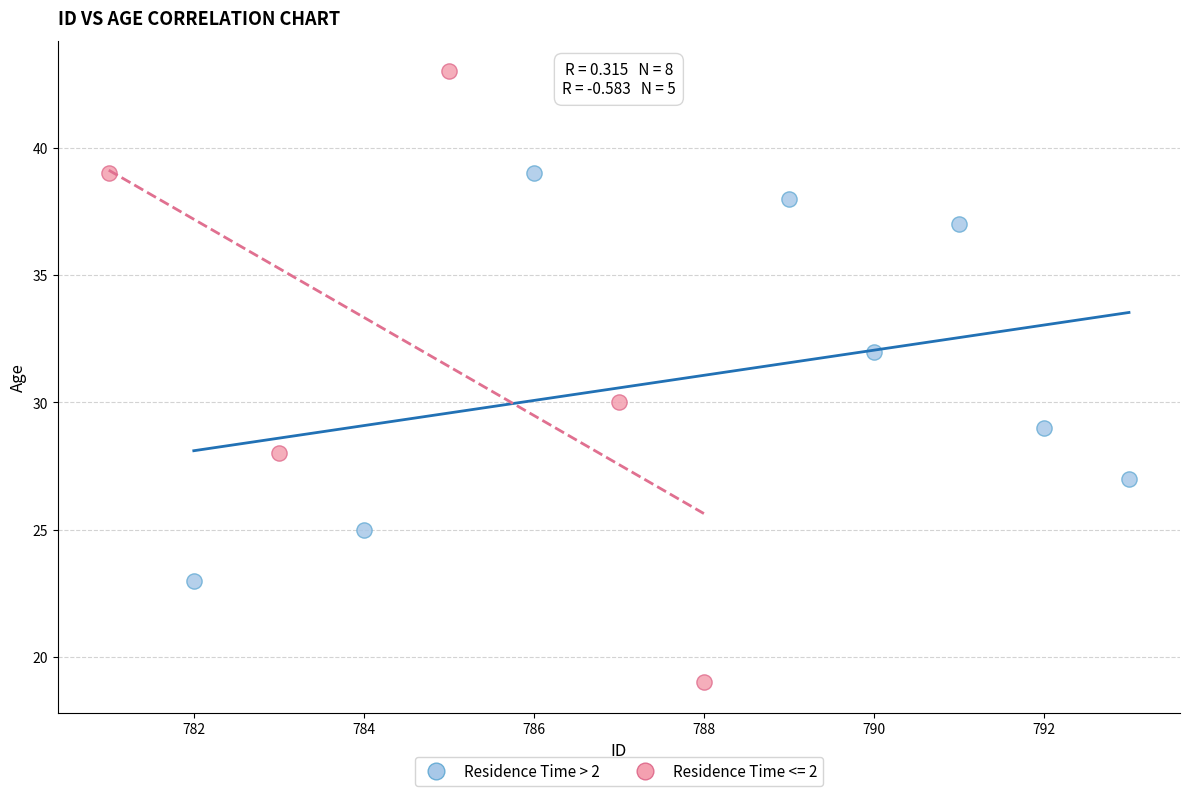

Which series has the largest Y range (max minus min)?

Residence Time <= 2